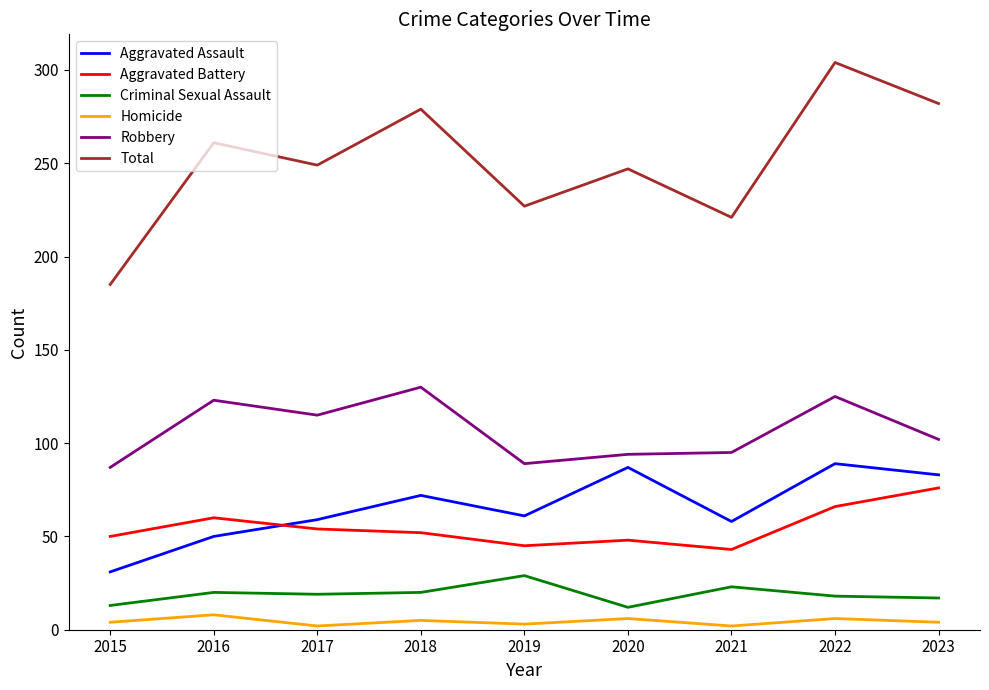

The Robbery series shows 89 at 2019. True or false?

True